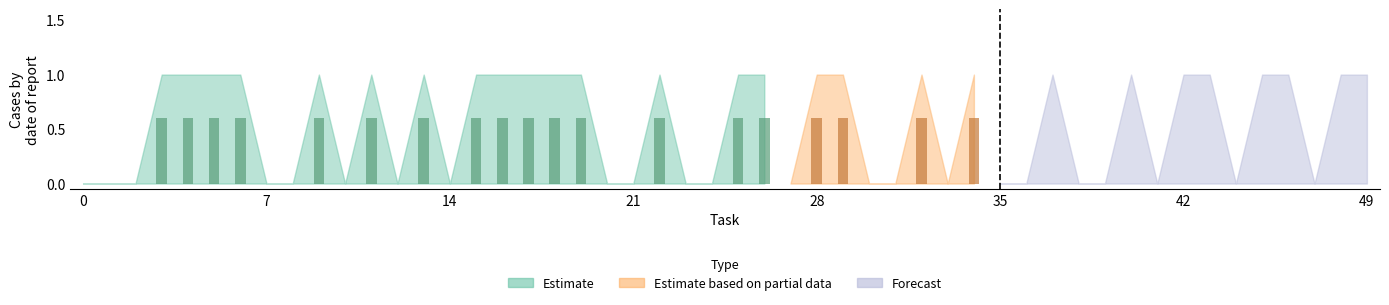

At which category is the sum across all series the highest?

3